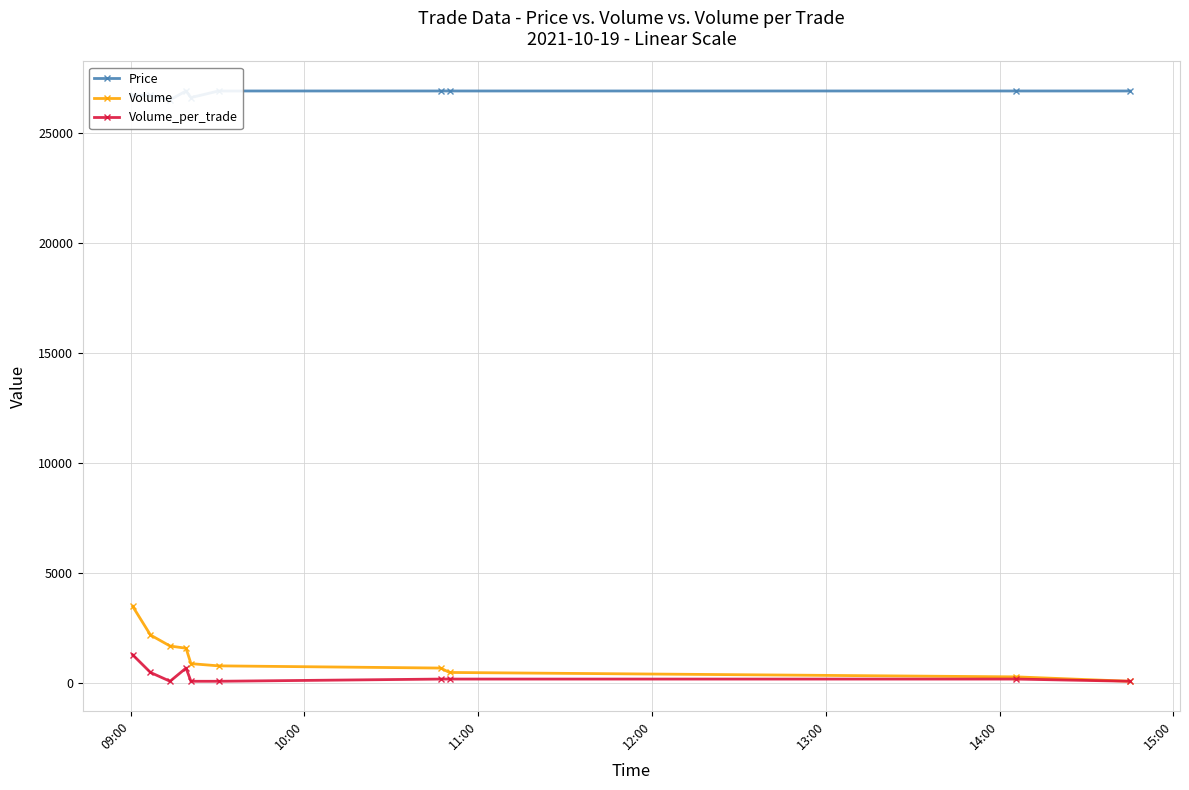

How many data points in Volume_per_trade are less than 200?

4